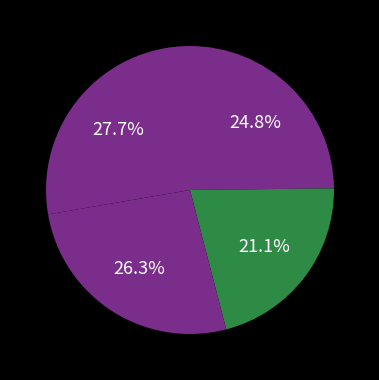

Does any single category account for the majority?

No